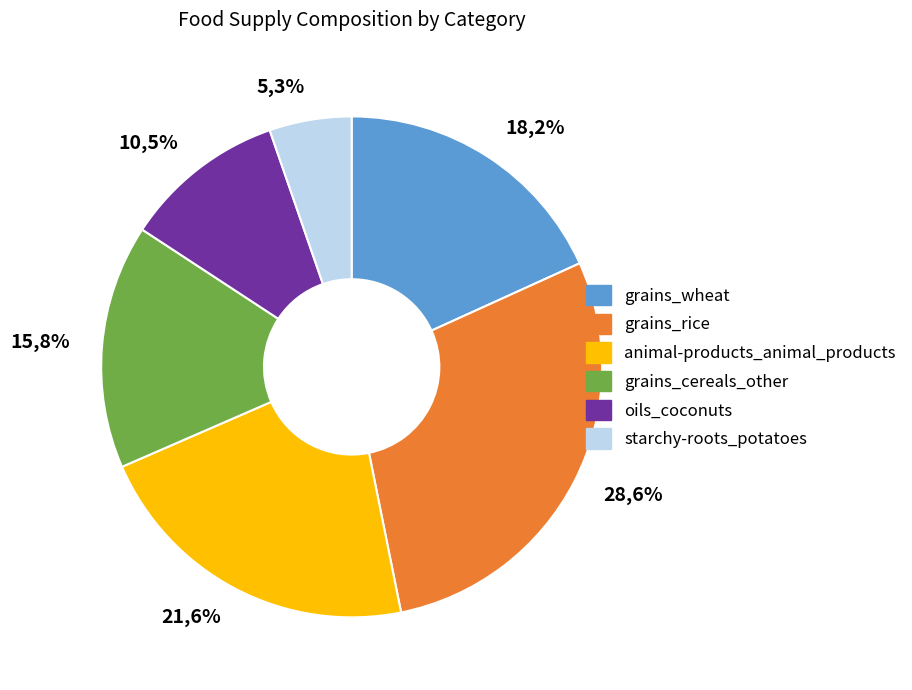

Is there a majority slice in this chart?

No